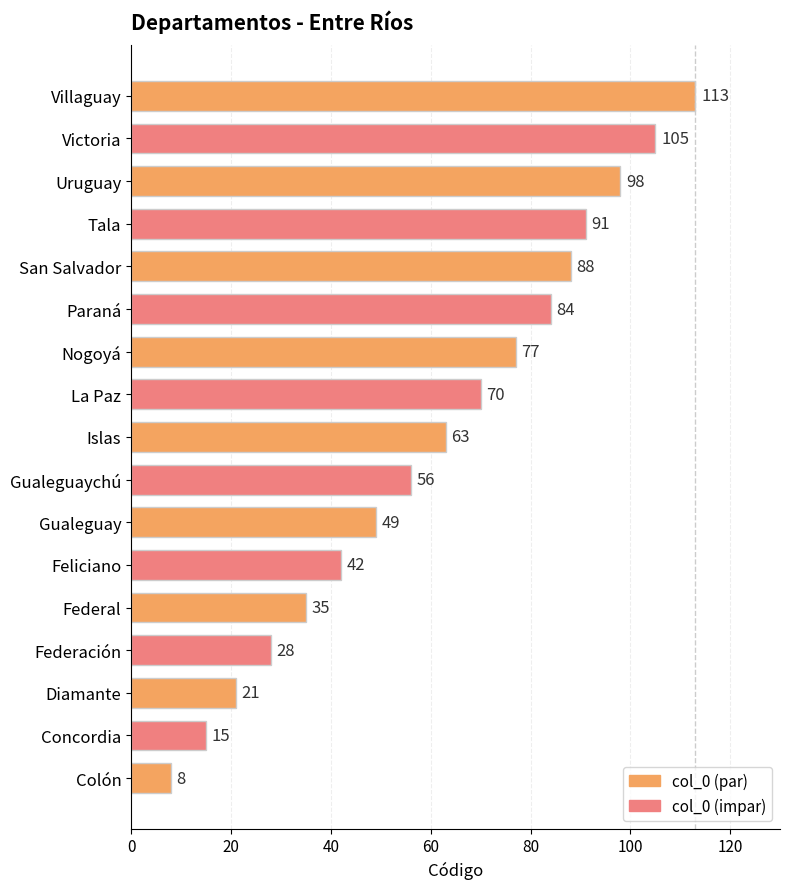

What is the change in value from Federal to Paraná?

+49